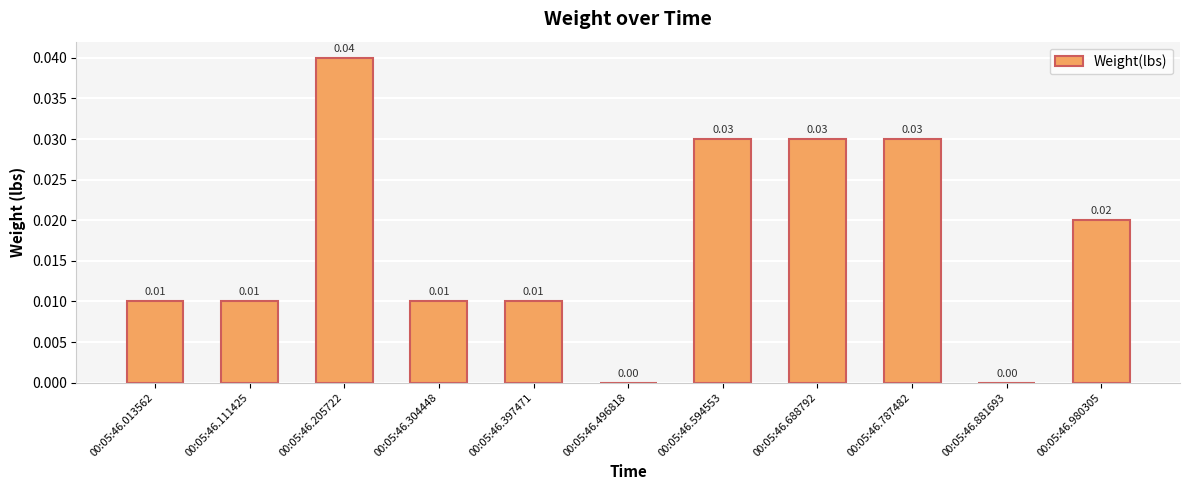

Between 00:05:46.205722 and 00:05:46.980305, which is larger?

00:05:46.205722